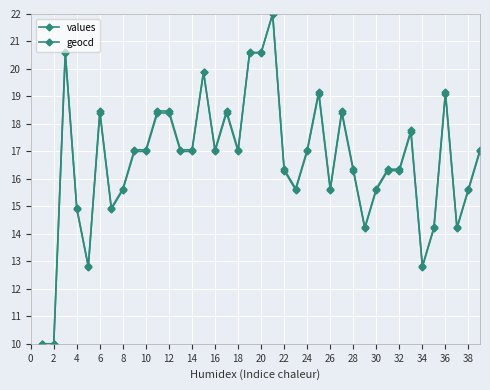

Is this an area chart (filled region under the line)?

No